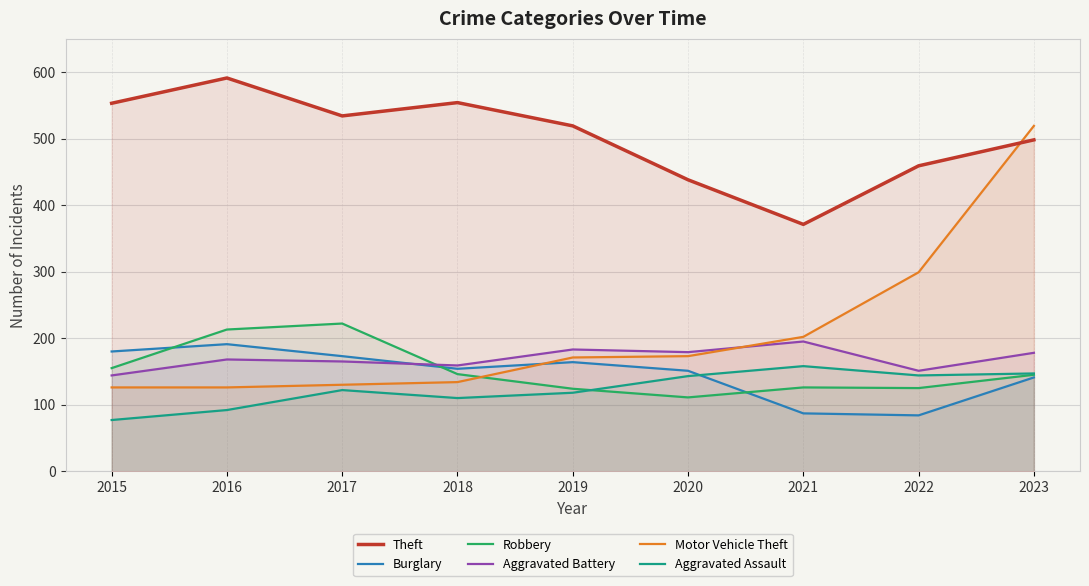

True or false: Burglary and Theft intersect in this chart.

False